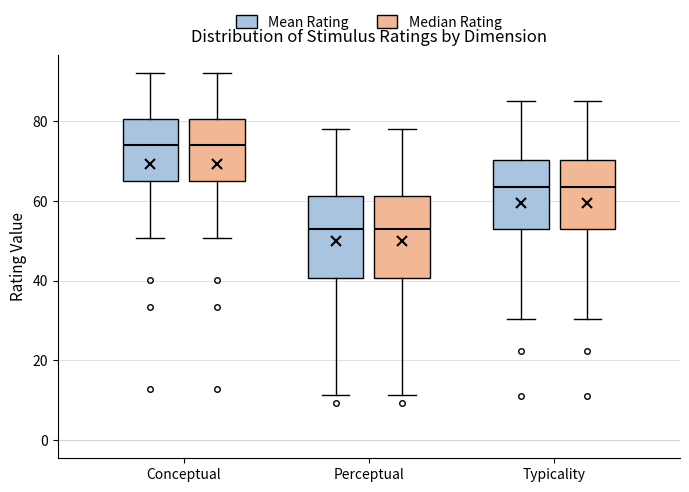

Reading left to right, read every box against the y-axis: the position of its median line, the range the box covers, and the ends of its whiskers. The values are not printed on the chart, so give them approximately, as read against the axis.

Conceptual (Mean Rating): median 74, box 66 to 80, whiskers 50 to 92
Conceptual (Median Rating): median 74, box 66 to 80, whiskers 50 to 92
Perceptual (Mean Rating): median 52, box 40 to 62, whiskers 12 to 78
Perceptual (Median Rating): median 52, box 40 to 62, whiskers 12 to 78
Typicality (Mean Rating): median 64, box 54 to 70, whiskers 30 to 86
Typicality (Median Rating): median 64, box 54 to 70, whiskers 30 to 86